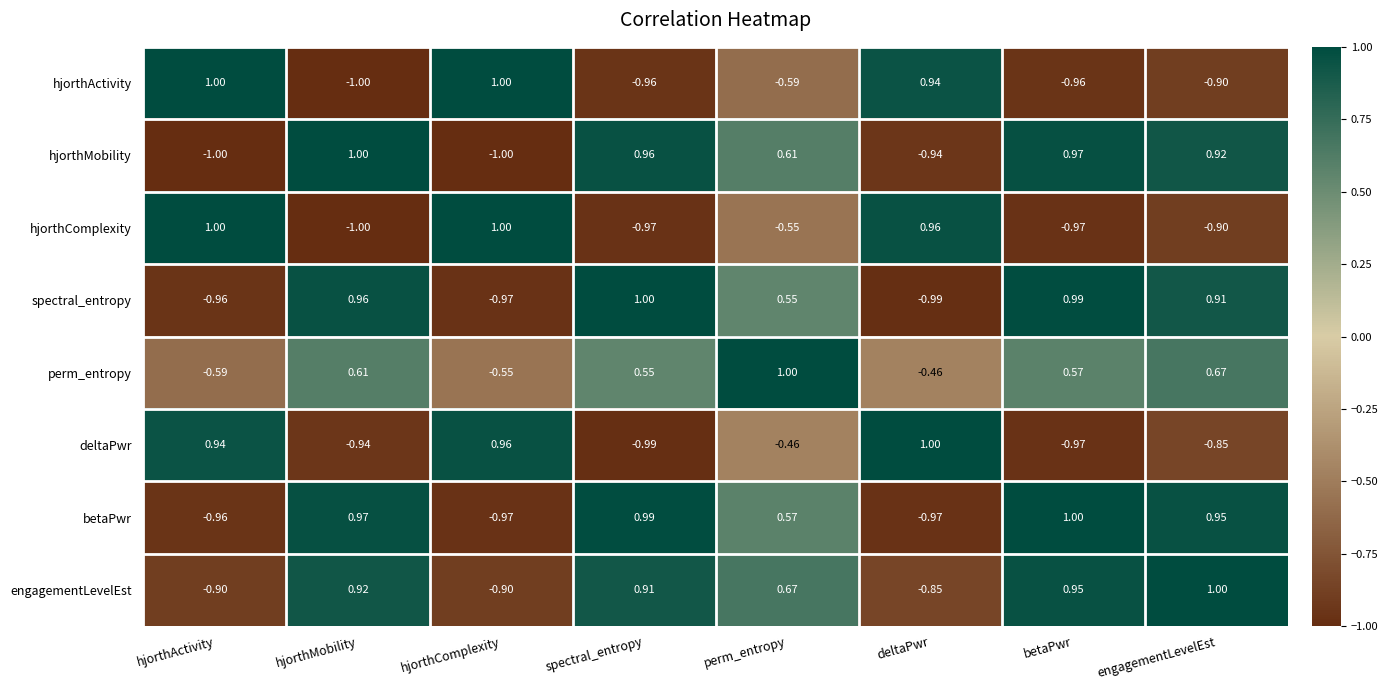

Where is engagementLevelEst nearest to the value 0?

perm_entropy